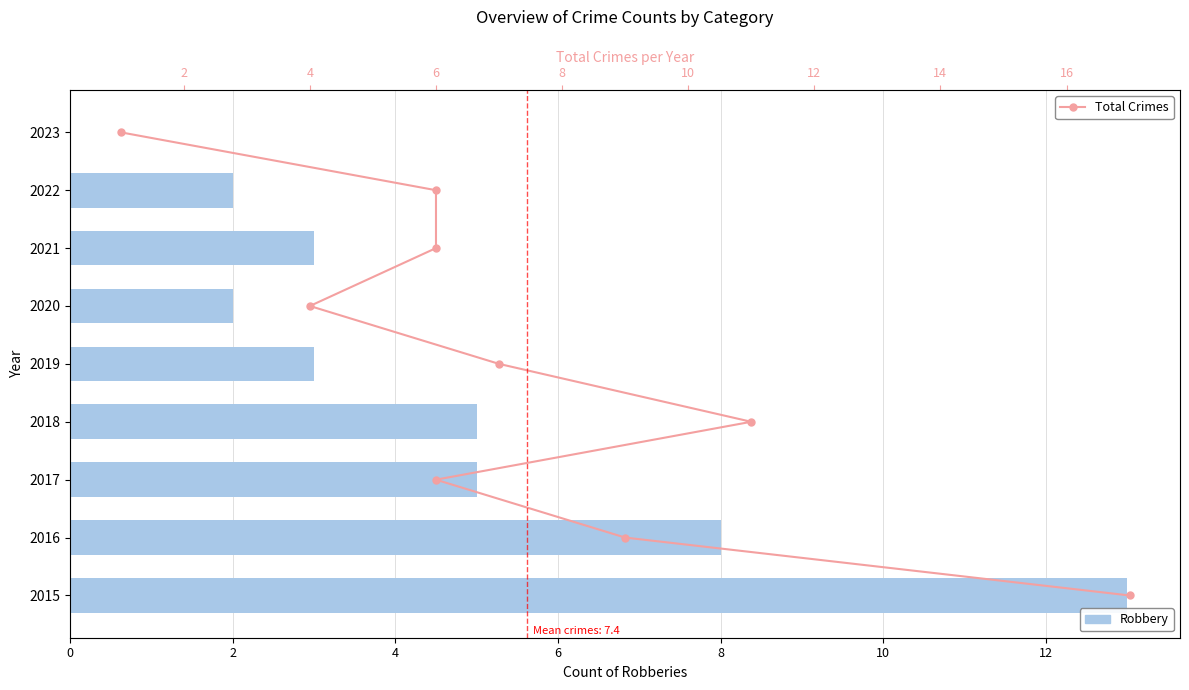

Between 4 and 2, which is larger?

2